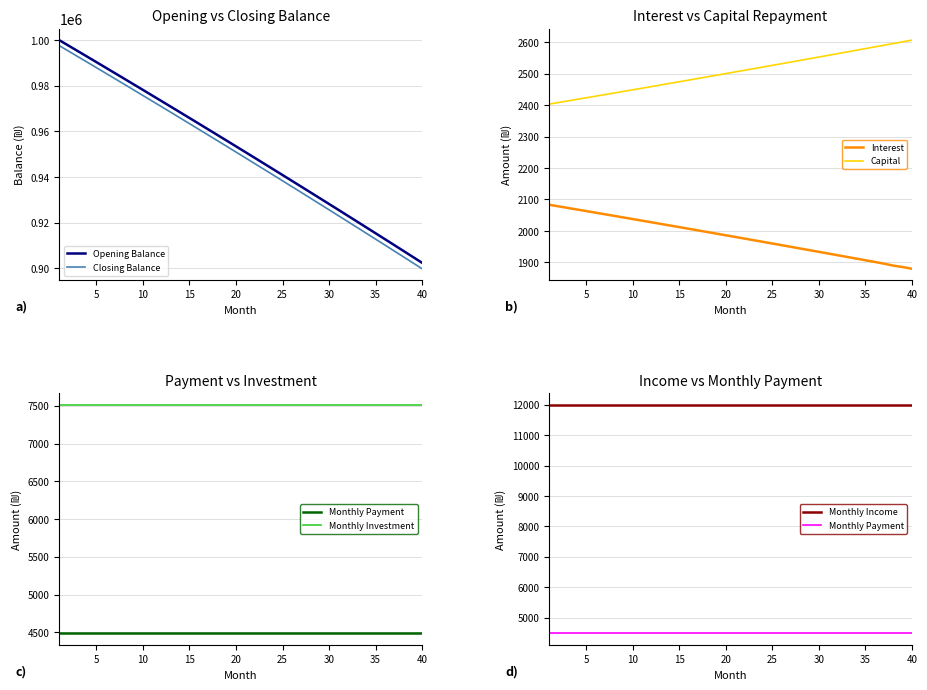

What is the highest value of the Closing Balance series?

997597.2